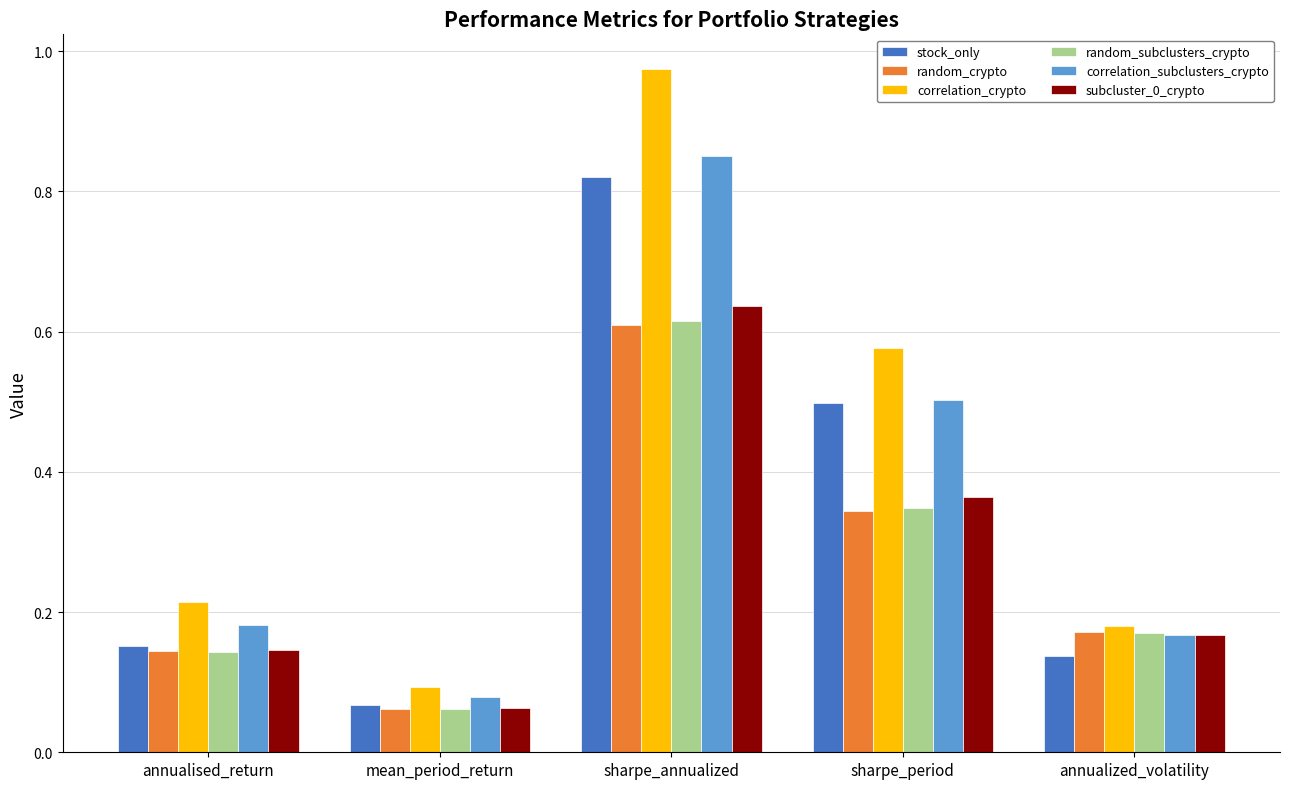

Which series has the largest total across all categories?

correlation_crypto